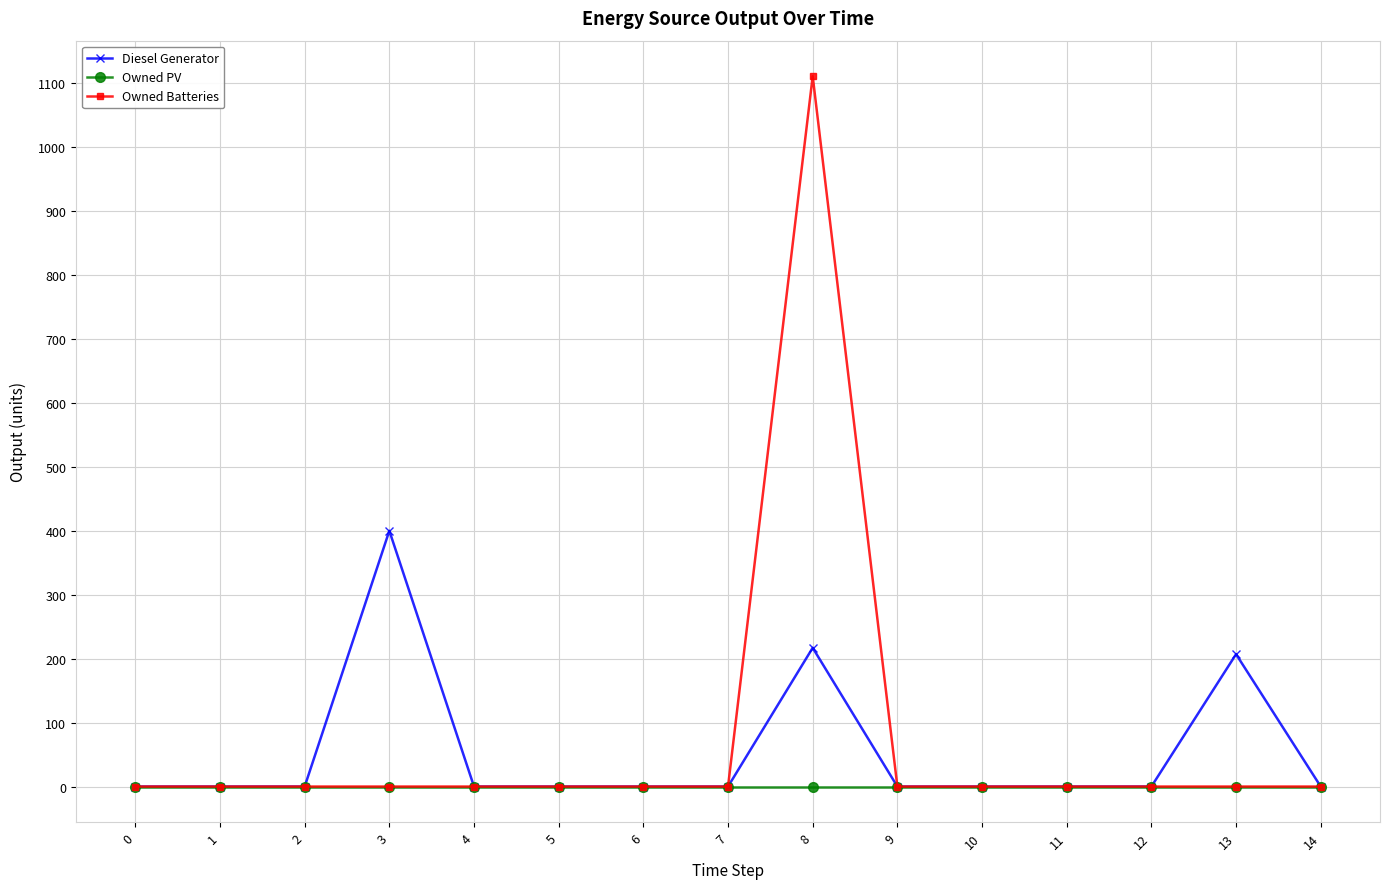

How many lines are shown in the chart?

3